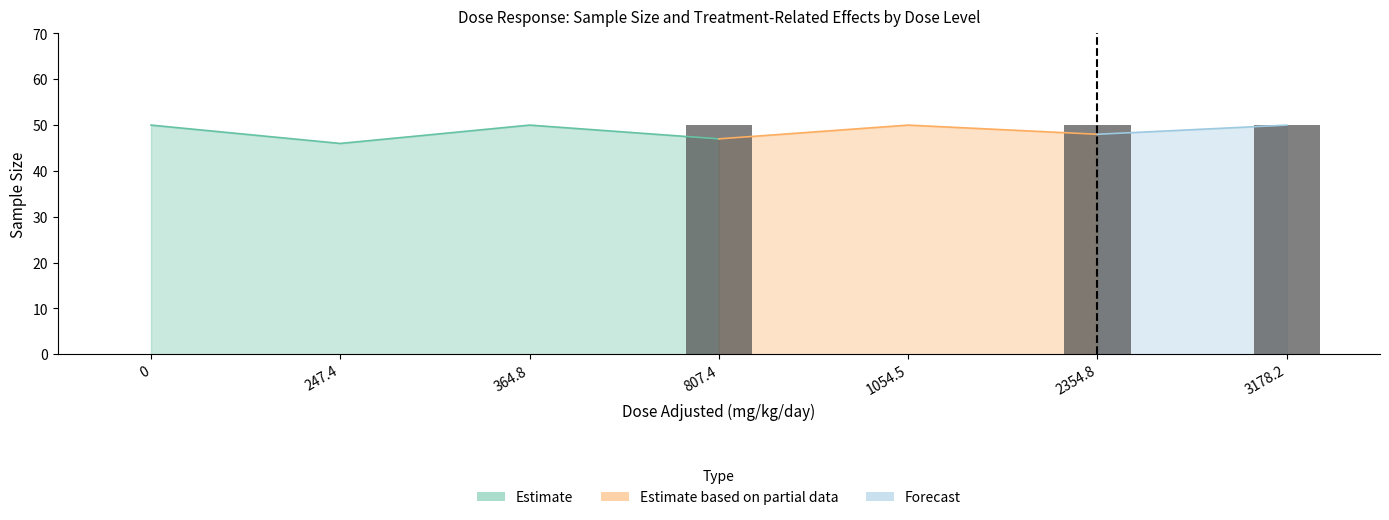

How many categories are shown in the chart?

7